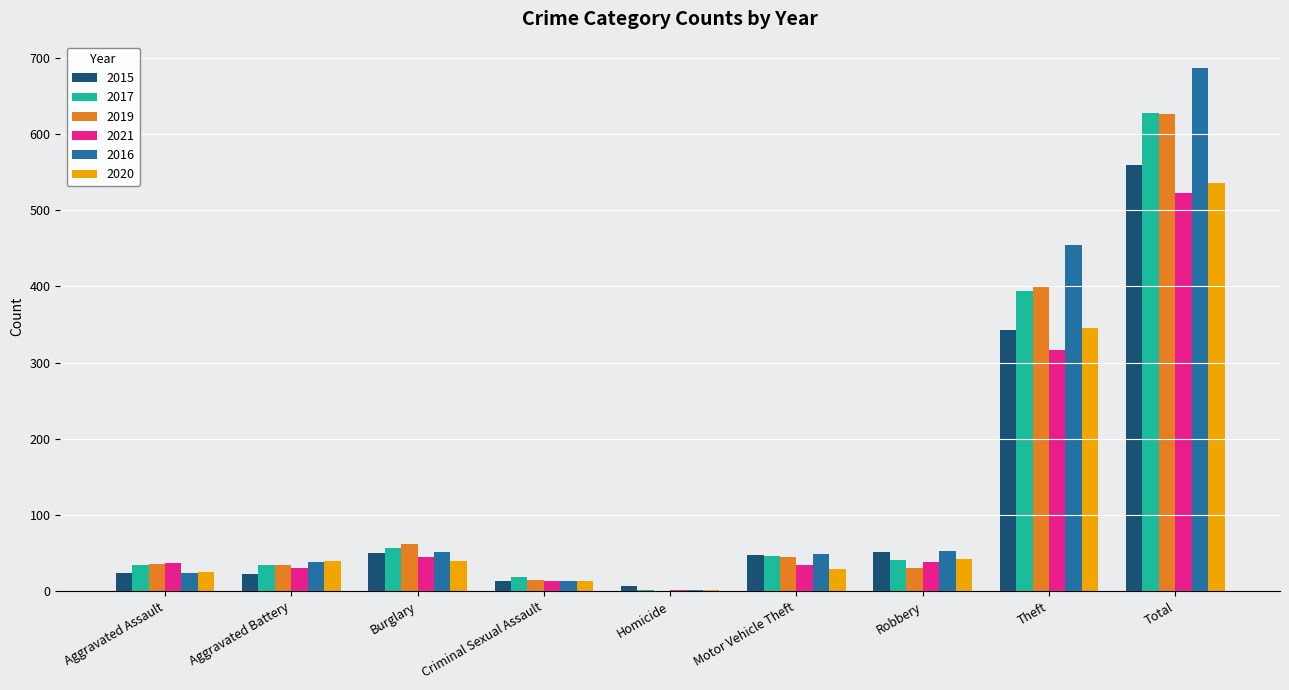

Read the 2015 value at Criminal Sexual Assault, to the nearest 10.

10